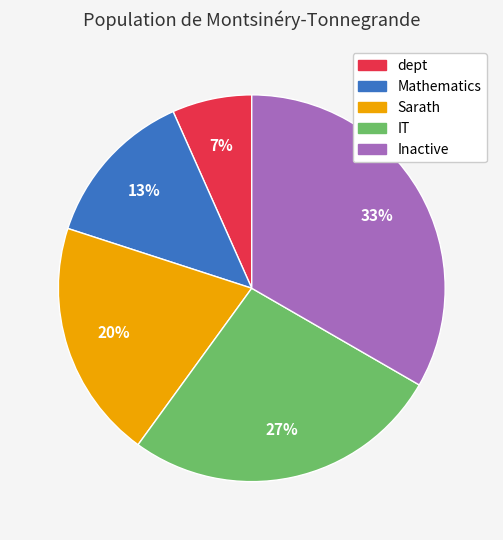

Which category has the biggest portion of the pie?

Inactive